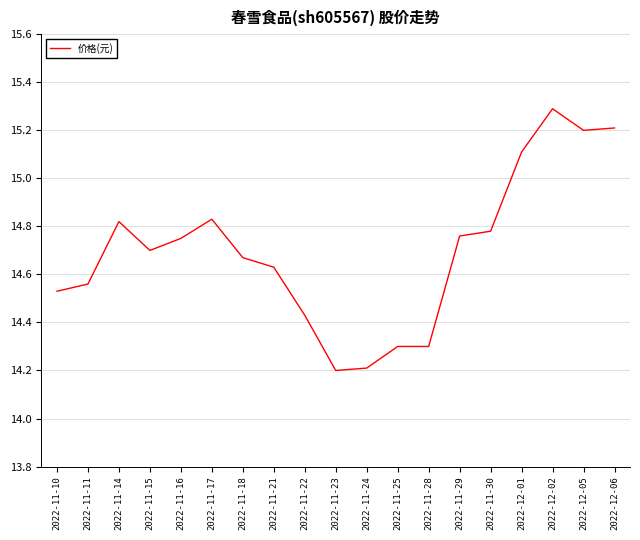

Is this an area chart (filled region under the line)?

No